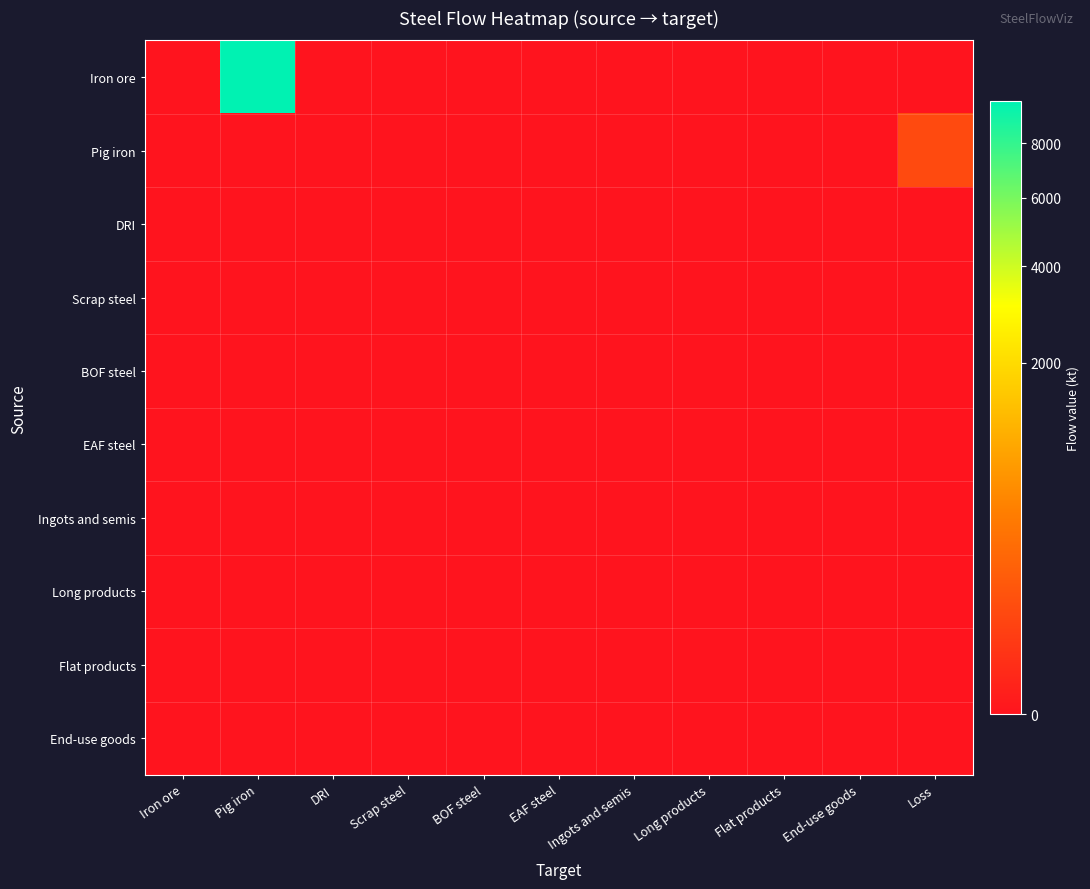

Reading left to right, extract all data points from this chart.

Iron ore: Iron ore=0.0	Pig iron=9799.0	DRI=0.0	Scrap steel=0.0	BOF steel=0.0	EAF steel=0.0	Ingots and semis=0.0	Long products=0.0	Flat products=0.0	End-use goods=0.0	Loss=0.0
Pig iron: Iron ore=0.0	Pig iron=0.0	DRI=0.0	Scrap steel=0.0	BOF steel=0.0	EAF steel=0.0	Ingots and semis=0.0	Long products=0.0	Flat products=0.0	End-use goods=0.0	Loss=61.7
DRI: Iron ore=0.0	Pig iron=0.0	DRI=0.0	Scrap steel=0.0	BOF steel=0.0	EAF steel=0.0	Ingots and semis=0.0	Long products=0.0	Flat products=0.0	End-use goods=0.0	Loss=0.0
Scrap steel: Iron ore=0.0	Pig iron=0.0	DRI=0.0	Scrap steel=0.0	BOF steel=0.0	EAF steel=0.0	Ingots and semis=0.0	Long products=0.0	Flat products=0.0	End-use goods=0.0	Loss=0.0
BOF steel: Iron ore=0.0	Pig iron=0.0	DRI=0.0	Scrap steel=0.0	BOF steel=0.0	EAF steel=0.0	Ingots and semis=0.0	Long products=0.0	Flat products=0.0	End-use goods=0.0	Loss=0.0
EAF steel: Iron ore=0.0	Pig iron=0.0	DRI=0.0	Scrap steel=0.0	BOF steel=0.0	EAF steel=0.0	Ingots and semis=0.0	Long products=0.0	Flat products=0.0	End-use goods=0.0	Loss=0.0
Ingots and semis: Iron ore=0.0	Pig iron=0.0	DRI=0.0	Scrap steel=0.0	BOF steel=0.0	EAF steel=0.0	Ingots and semis=0.0	Long products=0.0	Flat products=0.0	End-use goods=0.0	Loss=0.0
Long products: Iron ore=0.0	Pig iron=0.0	DRI=0.0	Scrap steel=0.0	BOF steel=0.0	EAF steel=0.0	Ingots and semis=0.0	Long products=0.0	Flat products=0.0	End-use goods=0.0	Loss=0.0
Flat products: Iron ore=0.0	Pig iron=0.0	DRI=0.0	Scrap steel=0.0	BOF steel=0.0	EAF steel=0.0	Ingots and semis=0.0	Long products=0.0	Flat products=0.0	End-use goods=0.0	Loss=0.0
End-use goods: Iron ore=0.0	Pig iron=0.0	DRI=0.0	Scrap steel=0.0	BOF steel=0.0	EAF steel=0.0	Ingots and semis=0.0	Long products=0.0	Flat products=0.0	End-use goods=0.0	Loss=0.0